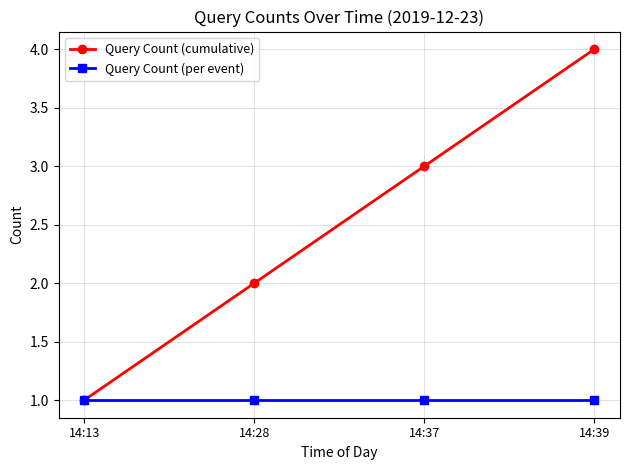

Reading right to left, list all the values displayed in this chart.

Query Count (cumulative): 4	3	2	1
Query Count (per event): 1	1	1	1